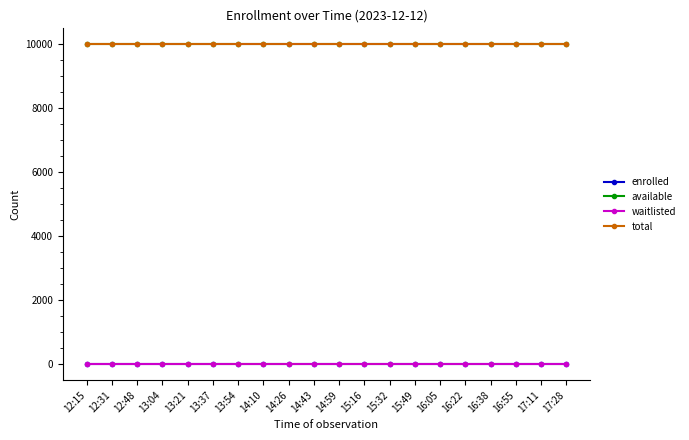

Where is total nearest to the value 9999?

12:15